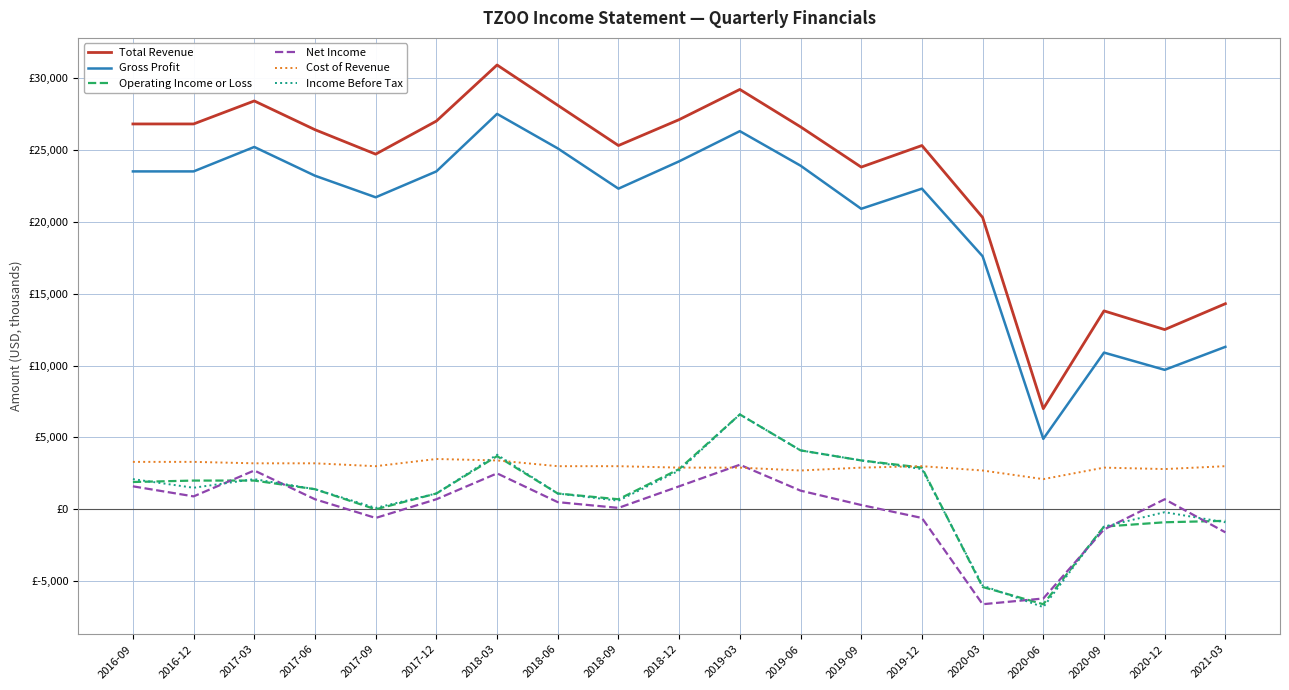

What is the difference between the highest and lowest values at 2021-03?

15900